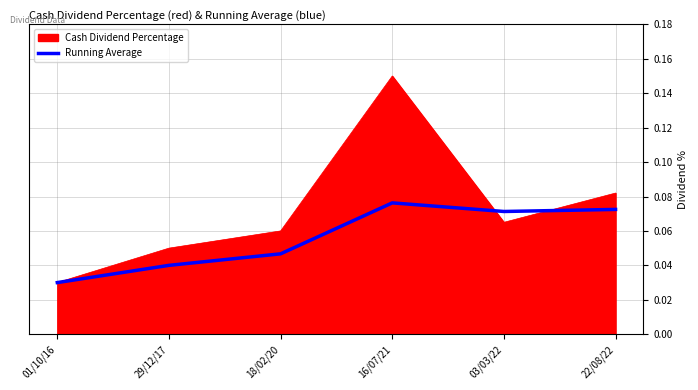

The value of Running Average at 18/02/20 is 0.1. True or false?

False